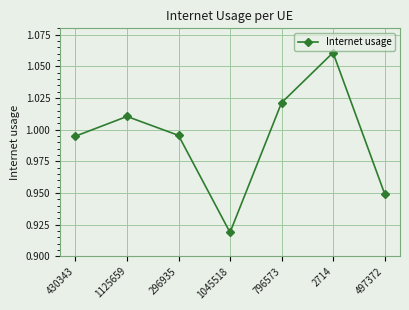

Does the chart display data point markers on the line(s)?

Yes